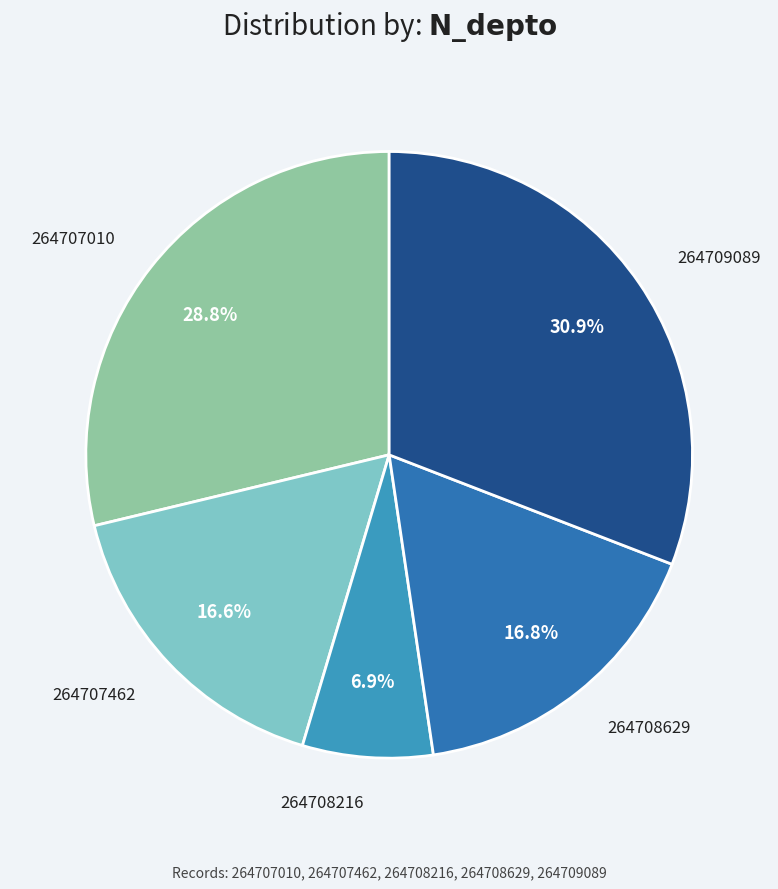

Is 264709089 the majority of the pie?

No